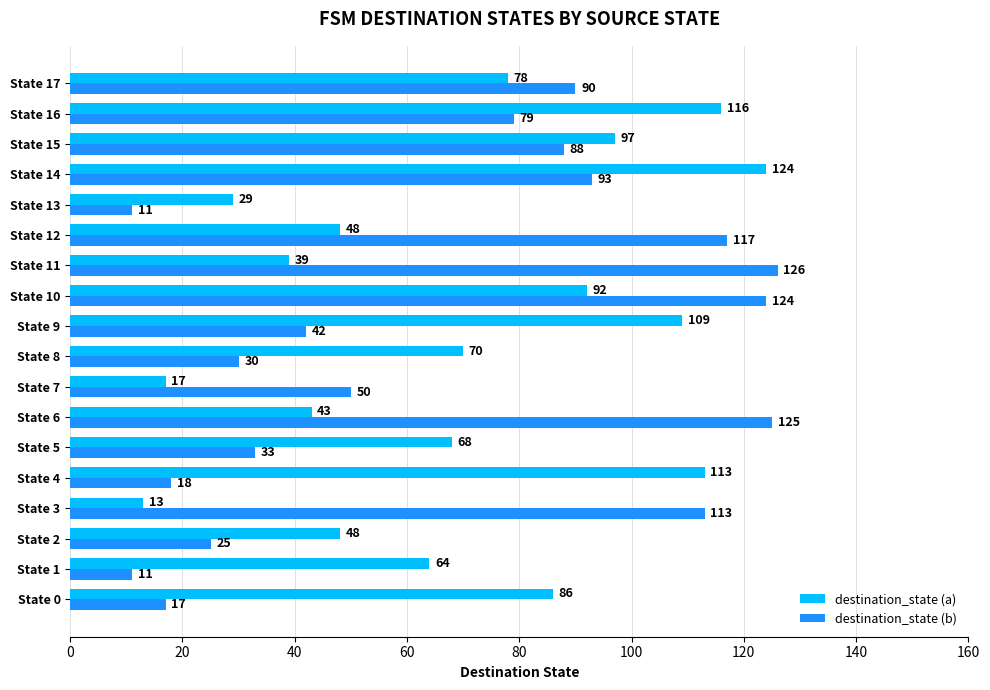

True or false: destination_state (b) has a value of 61 at State 14.

False